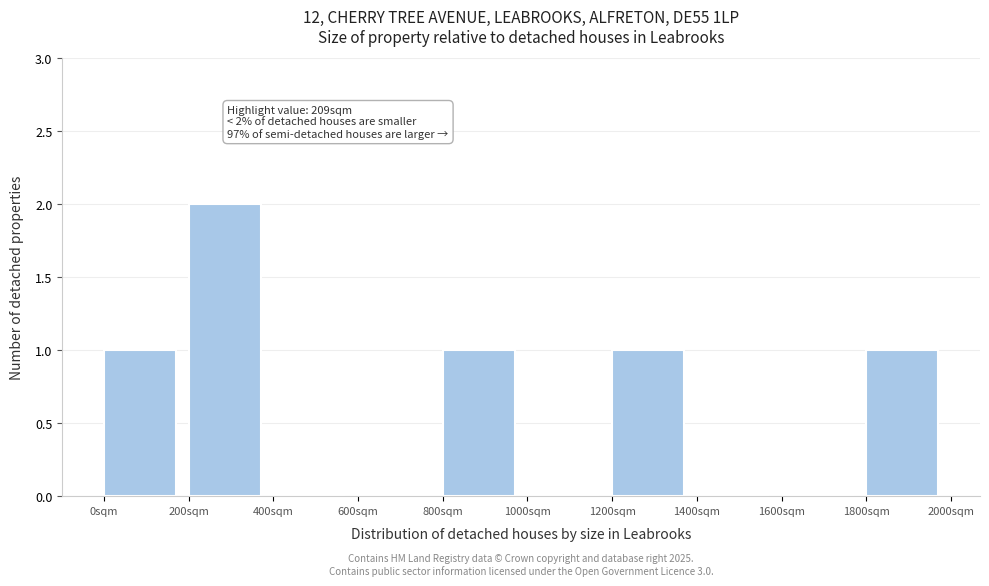

Over which range of the x-axis is the bar tallest?

200 to 400